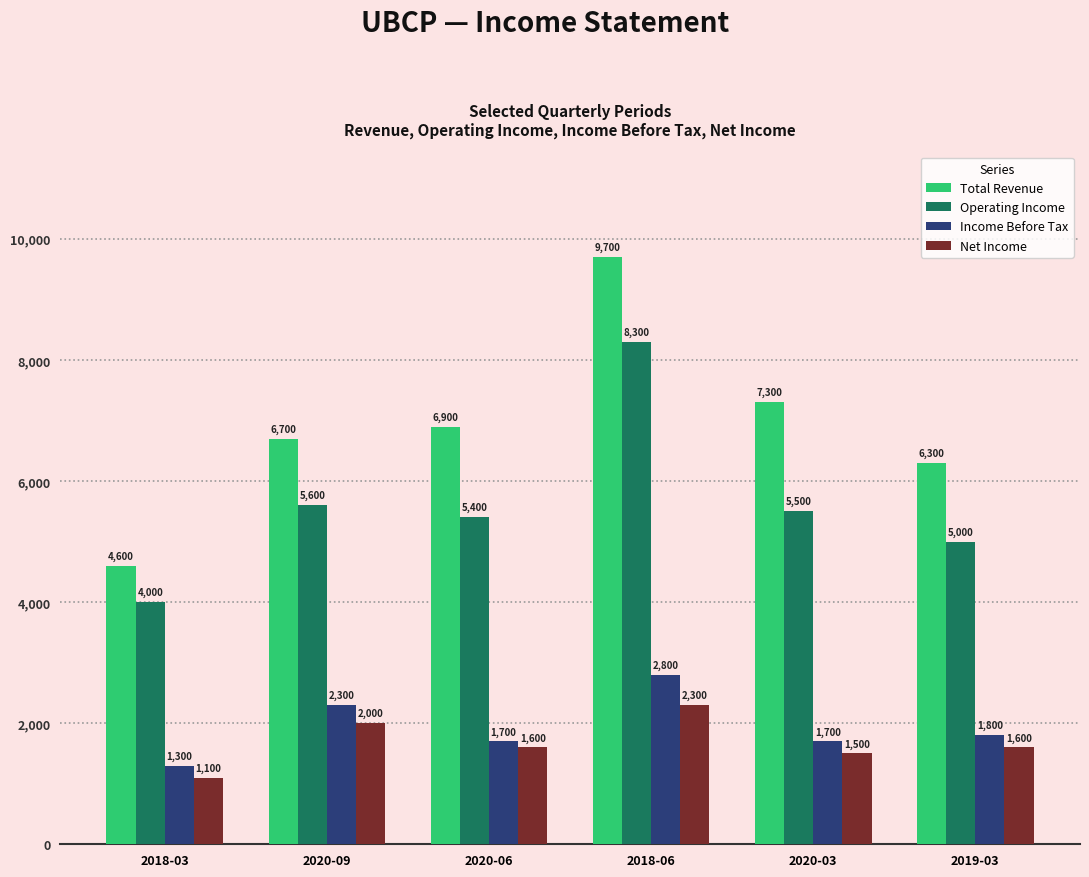

Which category has the highest value across all series?

2018-06